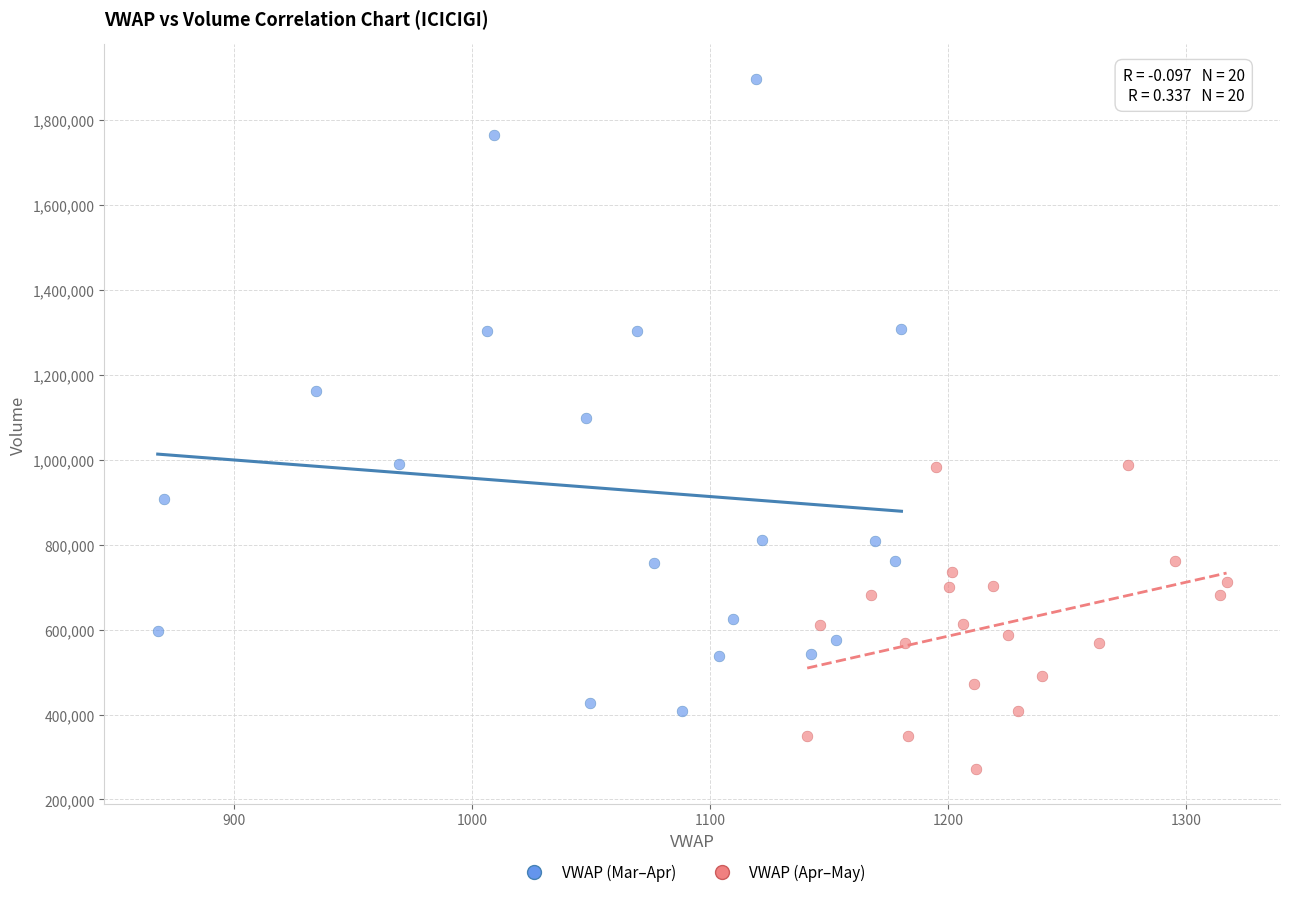

Which series contains the highest Y value?

VWAP (Mar–Apr)